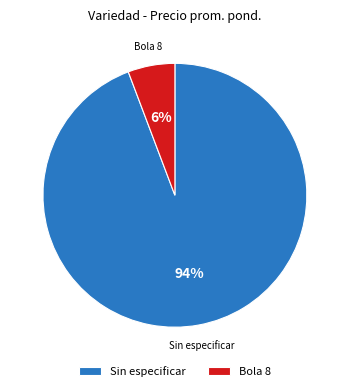

How many slices are in this pie chart?

2